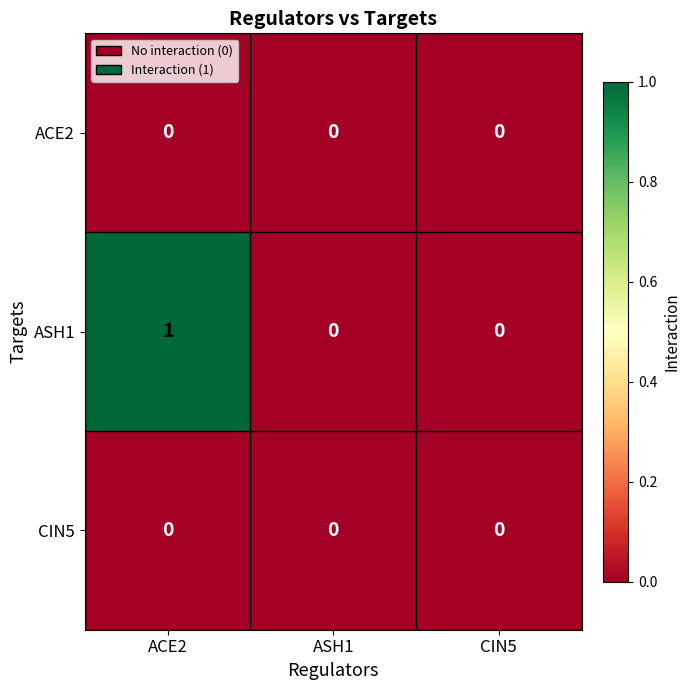

Which series has the largest total across all categories?

ASH1